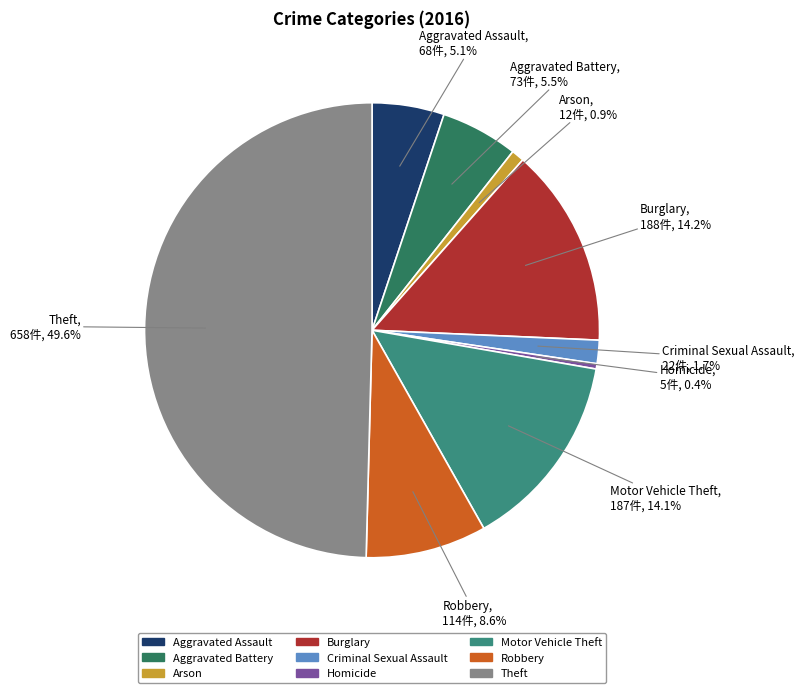

True or false: Arson accounts for 10% of the total.

False